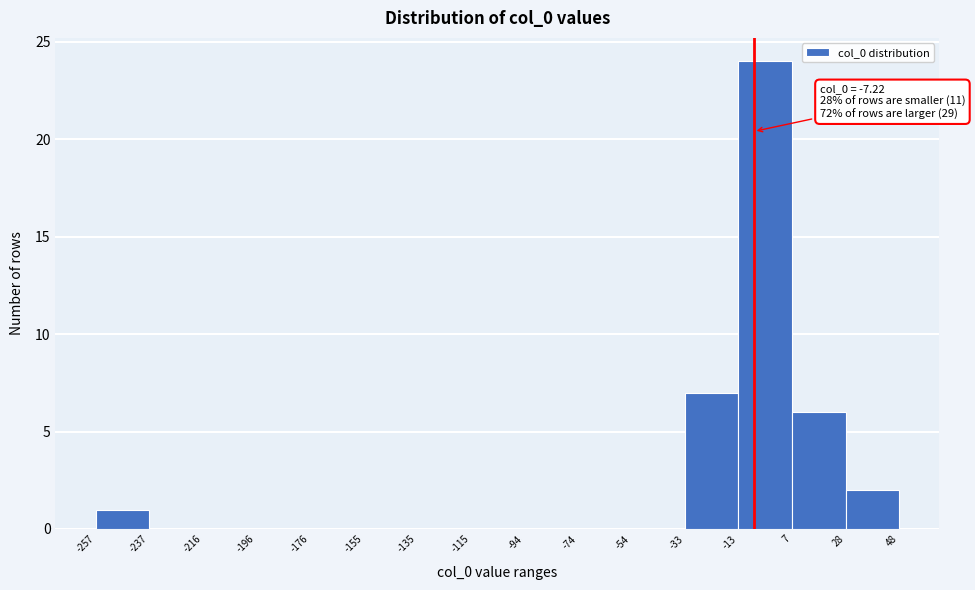

Over which range of the x-axis is the bar tallest?

-13 to 7